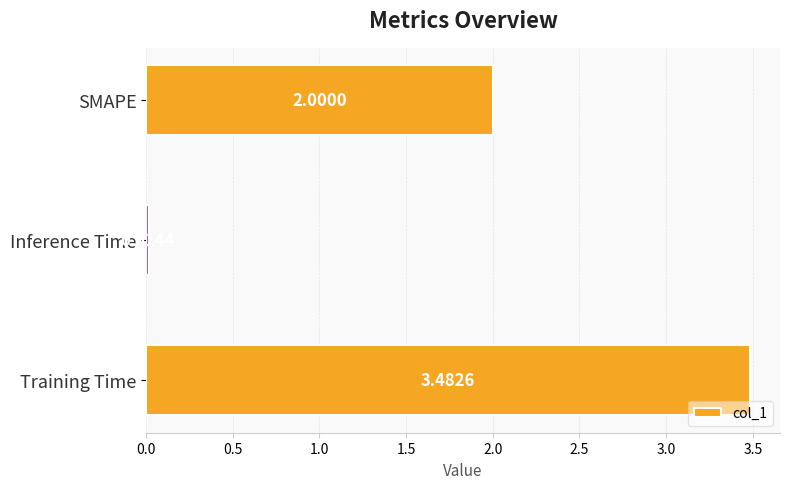

Where is the data nearest to the value 1?

Inference Time